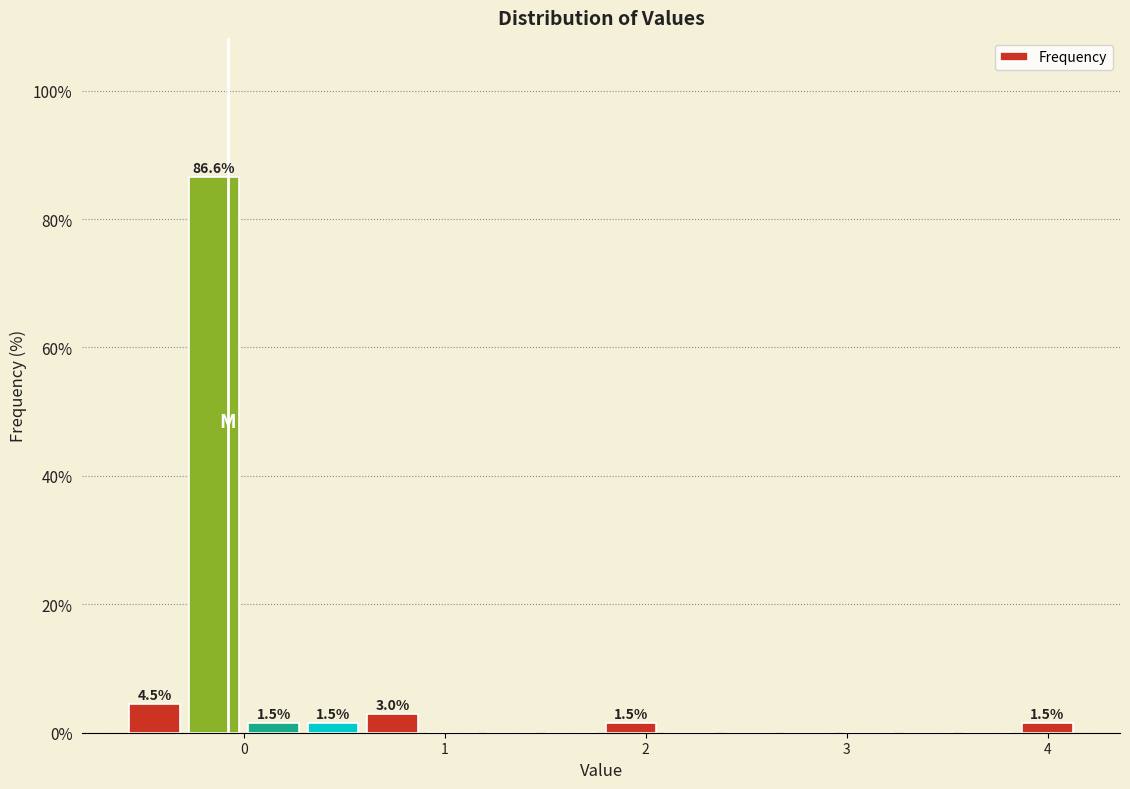

Around what value on the x-axis is the tallest bar? Give the approximate position of its centre, as read against the axis.

-0.1